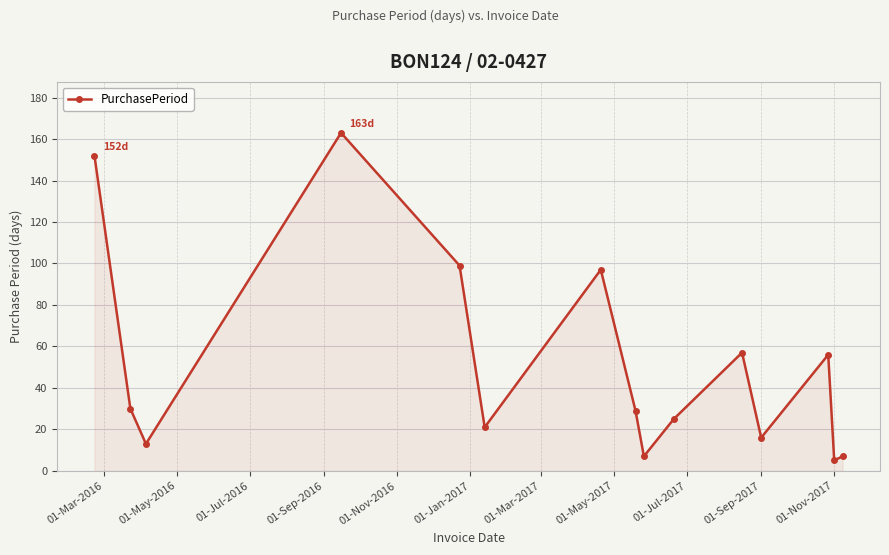

What is the difference between the maximum and minimum values?

158